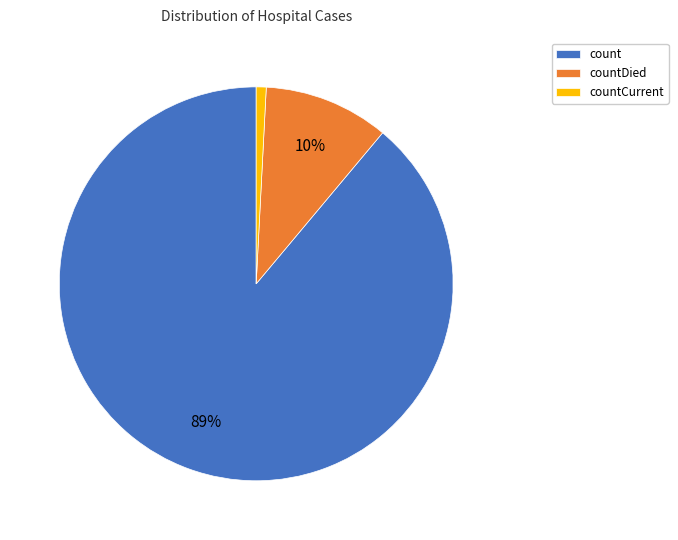

Is there a majority slice in this chart?

Yes